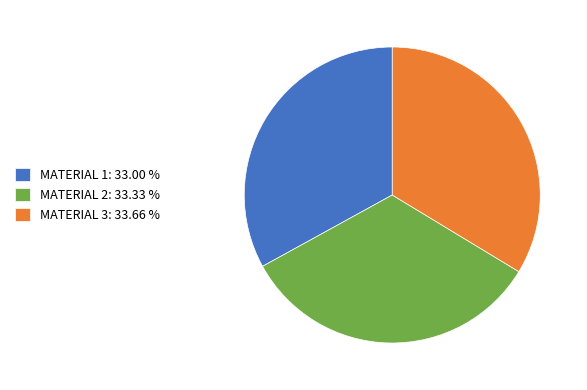

Count the number of slices in the pie.

3